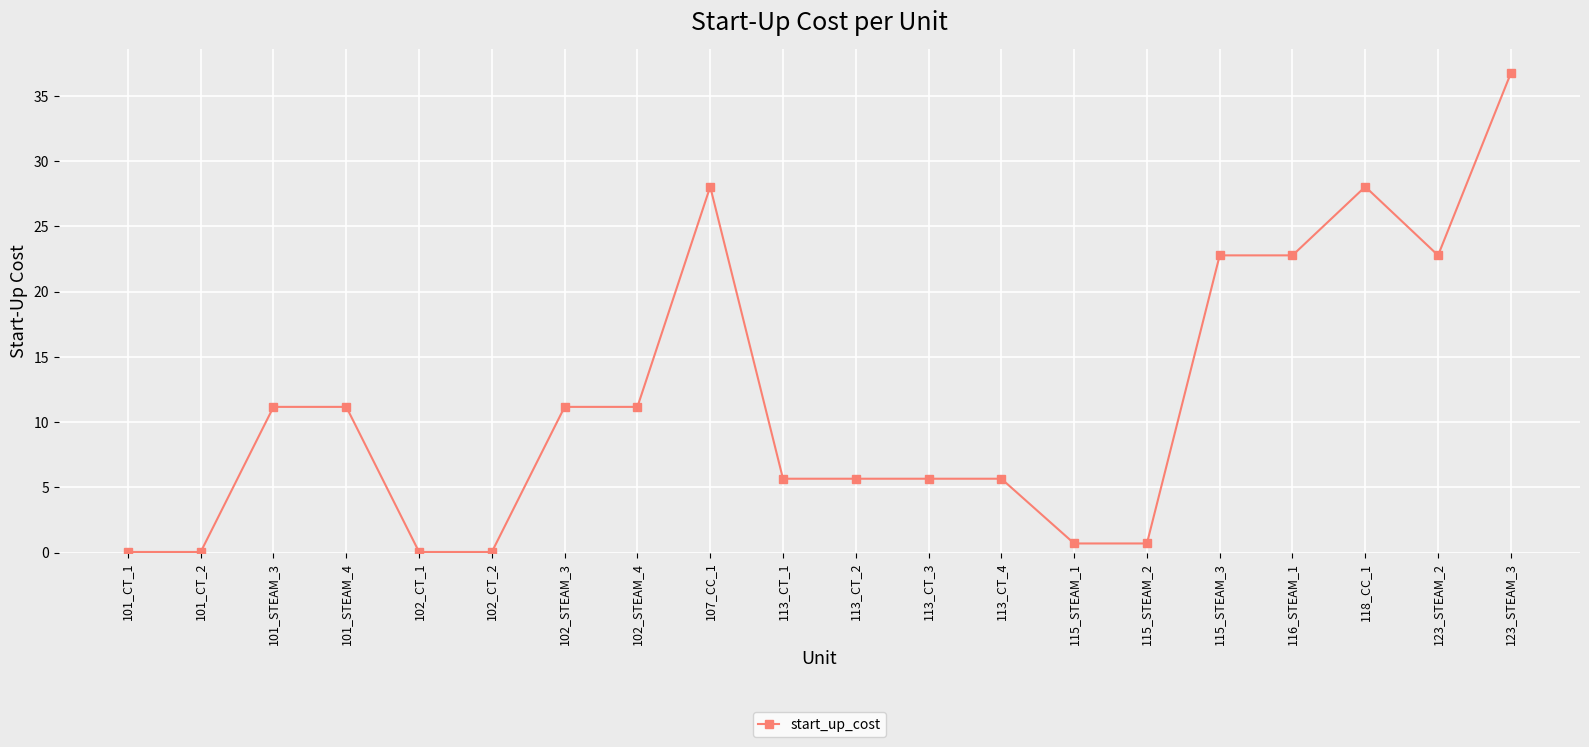

What position from the right is 101_STEAM_4?

17